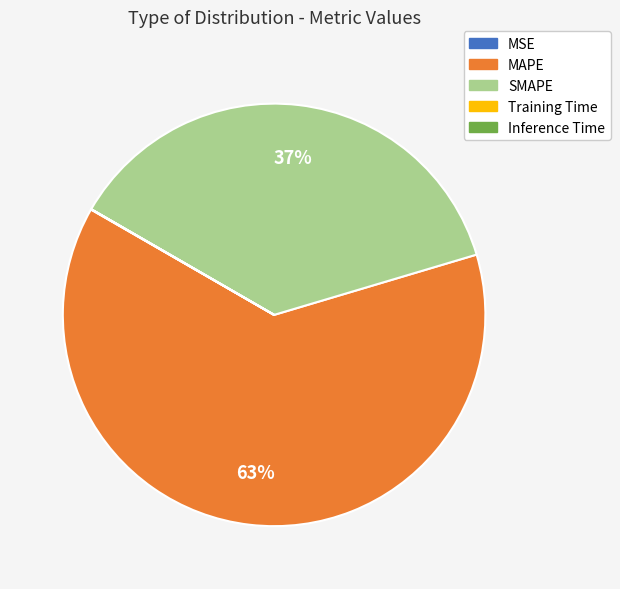

To the nearest percent, what is the difference between the largest and smallest slice percentages?

63%